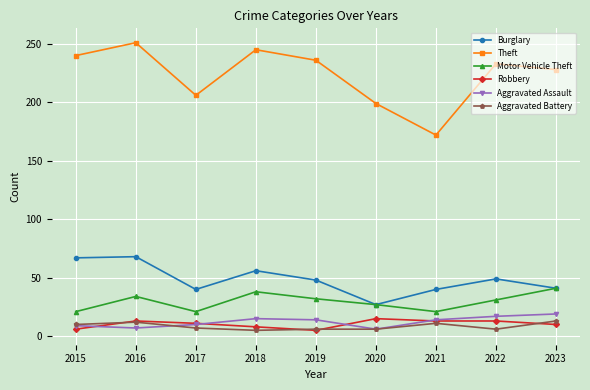

Where is the first local minimum for Theft?

2017